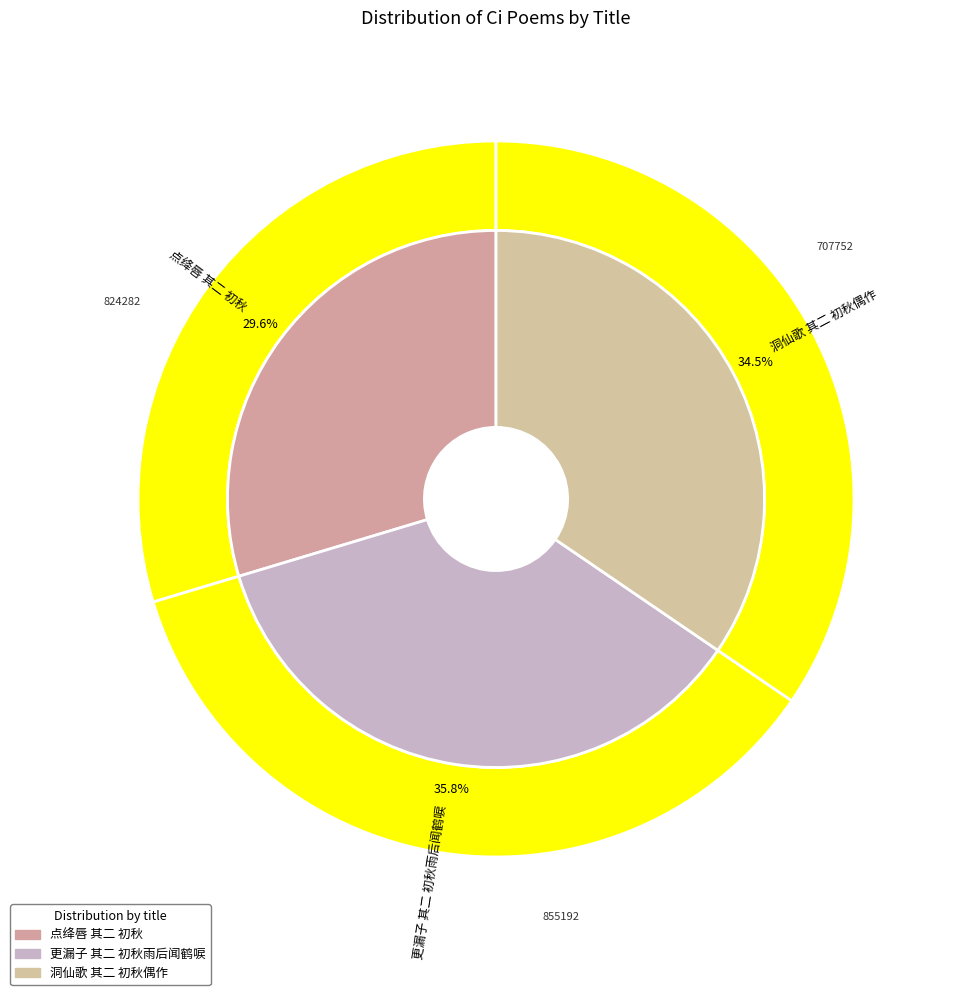

True or false: 点绛唇 其二 初秋 accounts for 30% of the total.

True